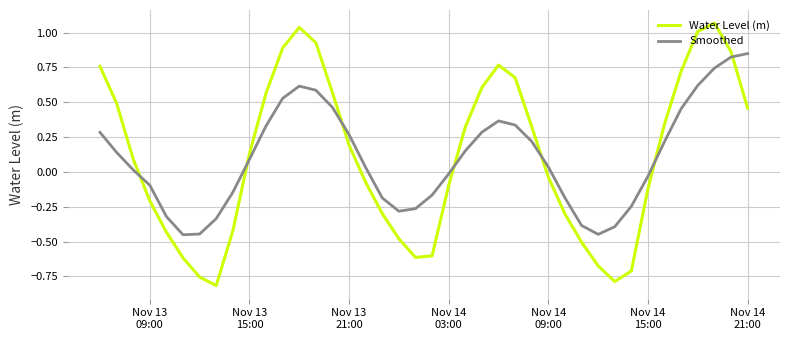

What is the difference between the maximum and minimum values in the Water Level (m) series?

1.9